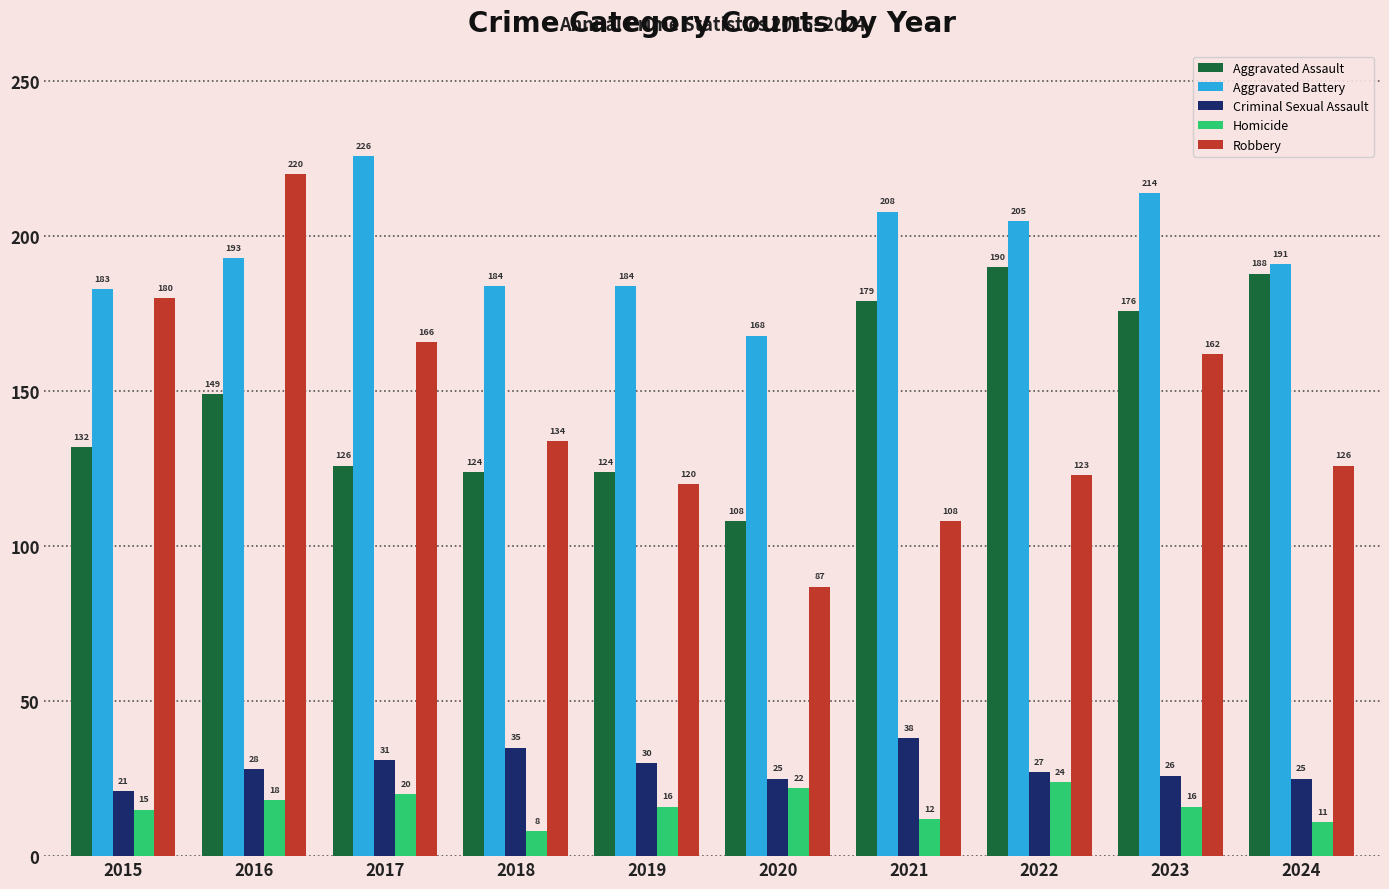

What is the difference between the maximum and minimum values in the Criminal Sexual Assault series?

17